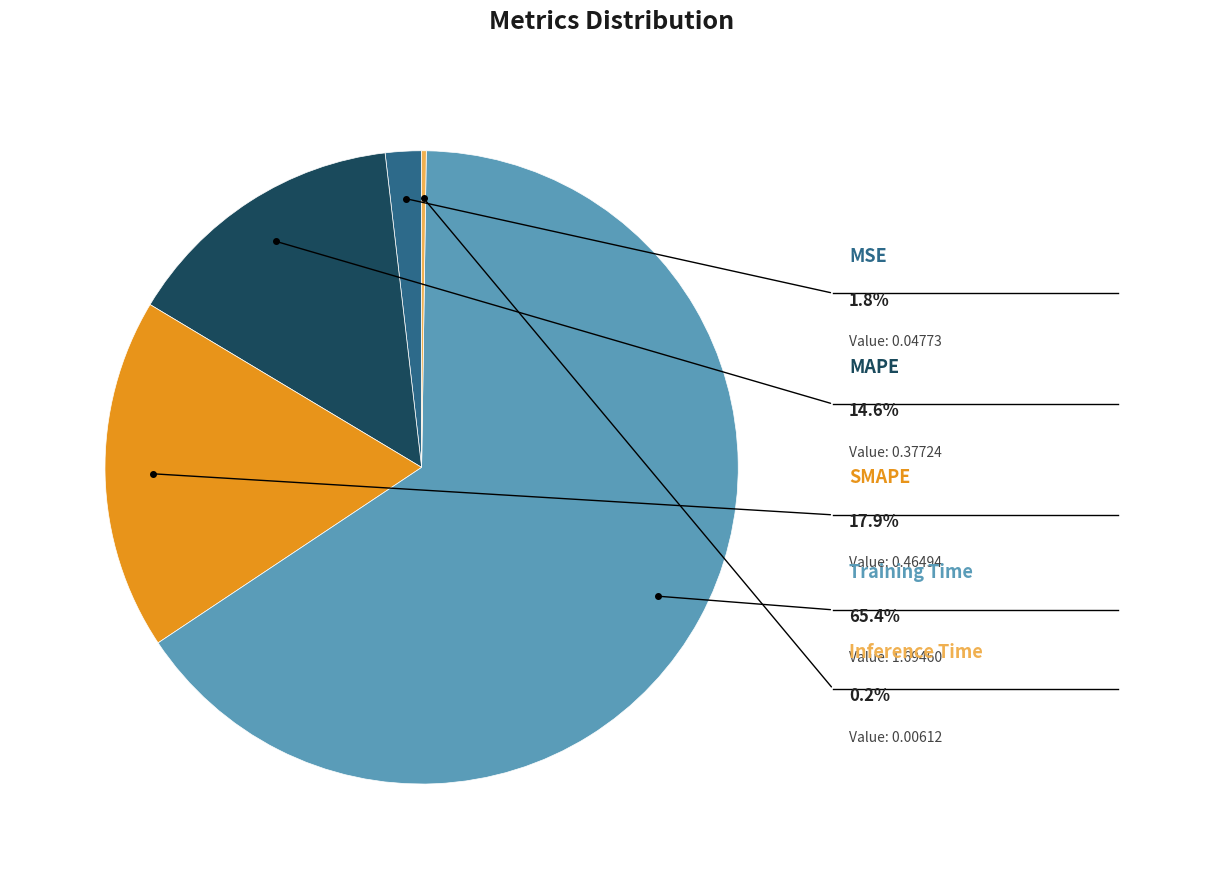

Does any single category account for the majority?

Yes